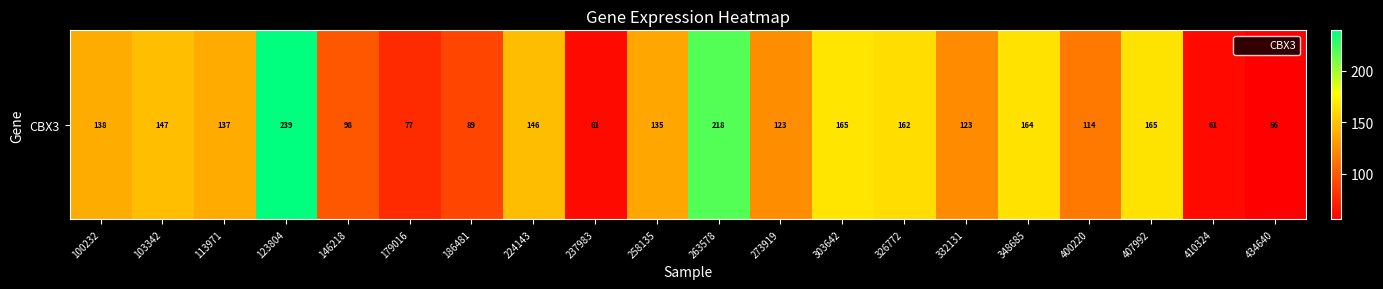

Rank the categories by value from highest to lowest.

123804, 263578, 303642, 407992, 348685, 326772, 103342, 224143, 100232, 113971, 258135, 273919, 332131, 400220, 146218, 186481, 179016, 237983, 410324, 434640